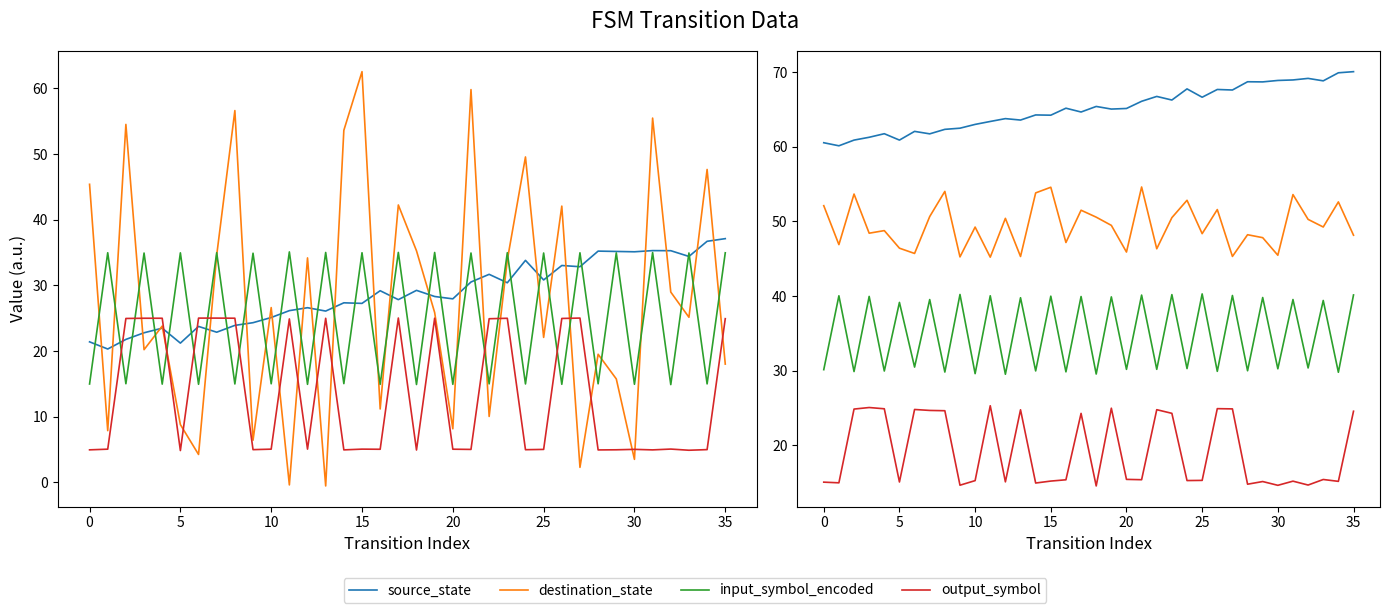

What is the label of the 16th point from the right?

20